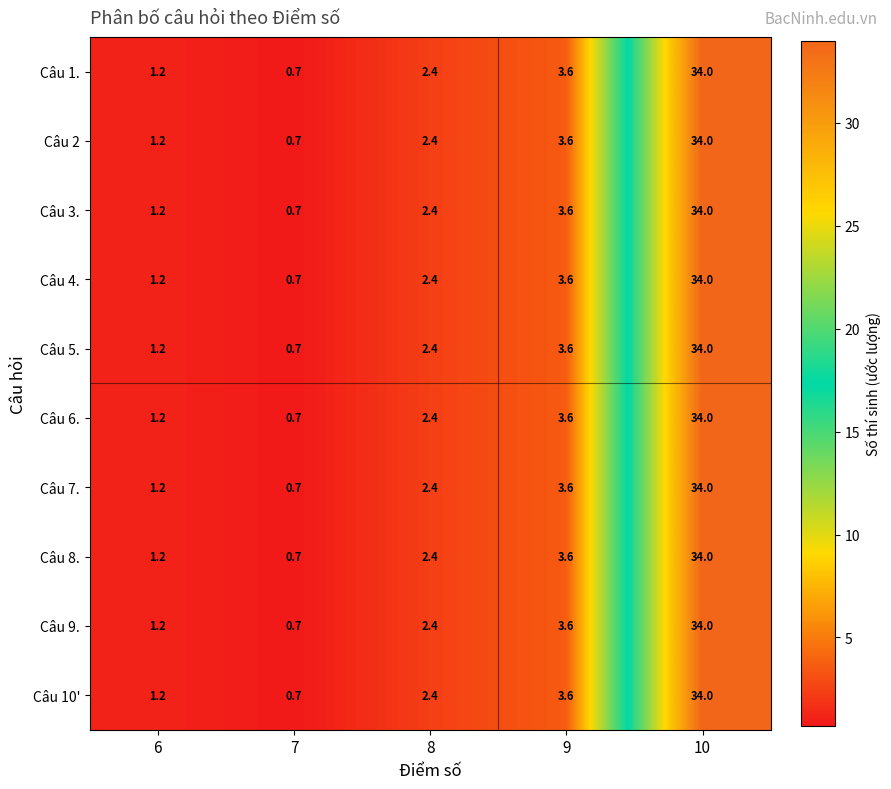

The Câu 9. series shows 0.7 at 7. True or false?

True